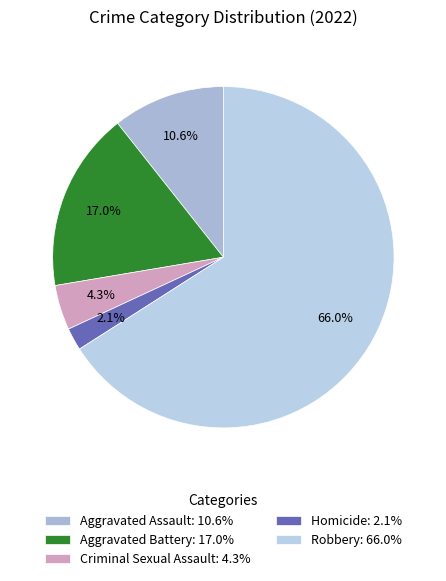

Which slice is the smallest?

Homicide